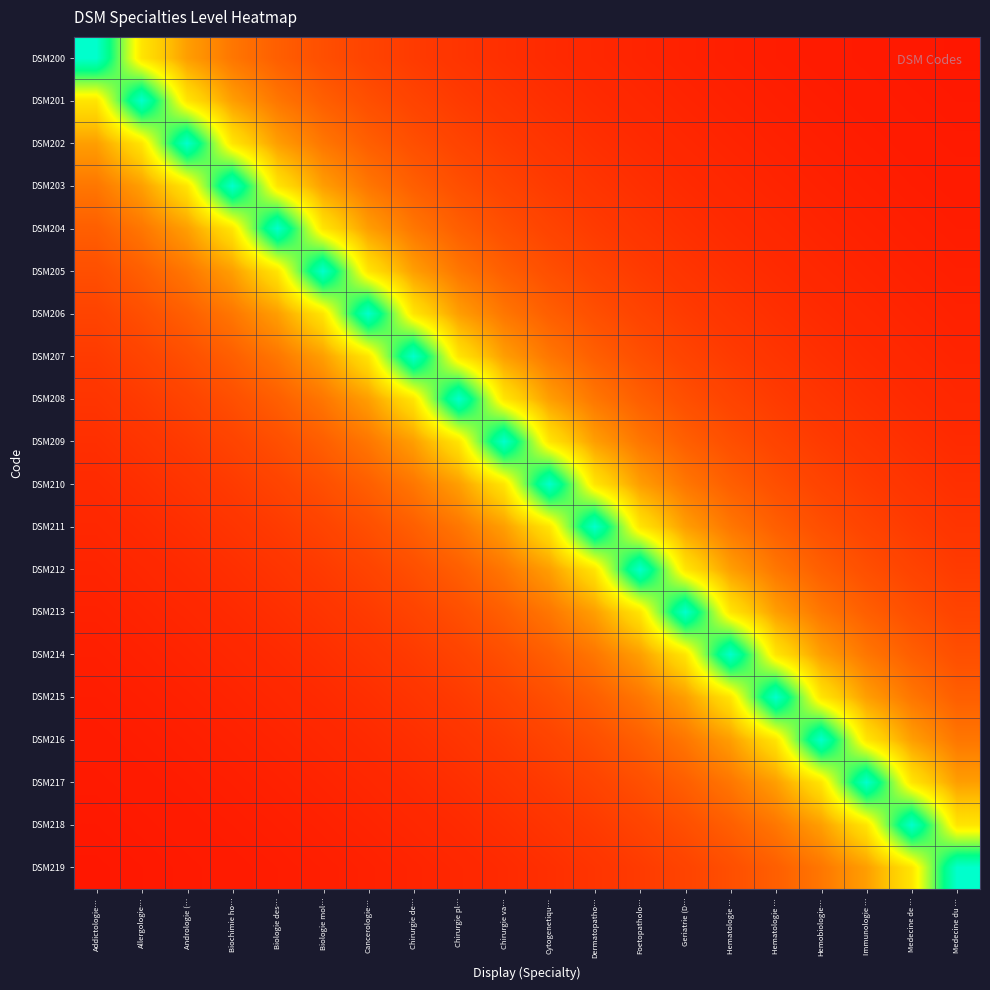

Rank the series by their maximum value, from lowest to highest.

DSM200, DSM201, DSM202, DSM203, DSM204, DSM205, DSM206, DSM207, DSM208, DSM209, DSM210, DSM211, DSM212, DSM213, DSM214, DSM215, DSM216, DSM217, DSM218, DSM219